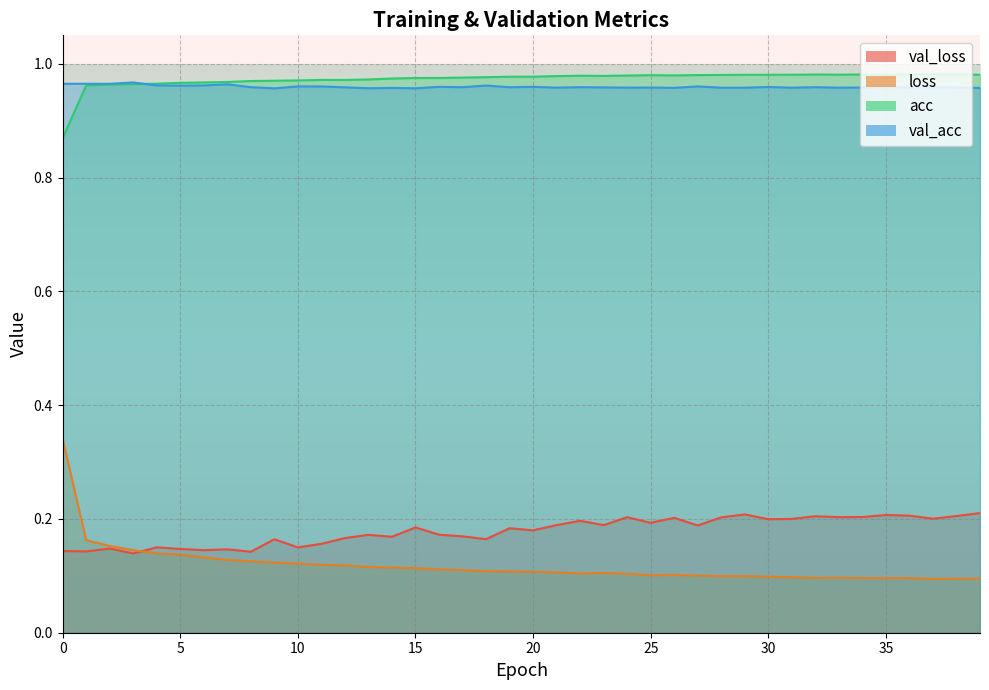

How many lines are shown in the chart?

4